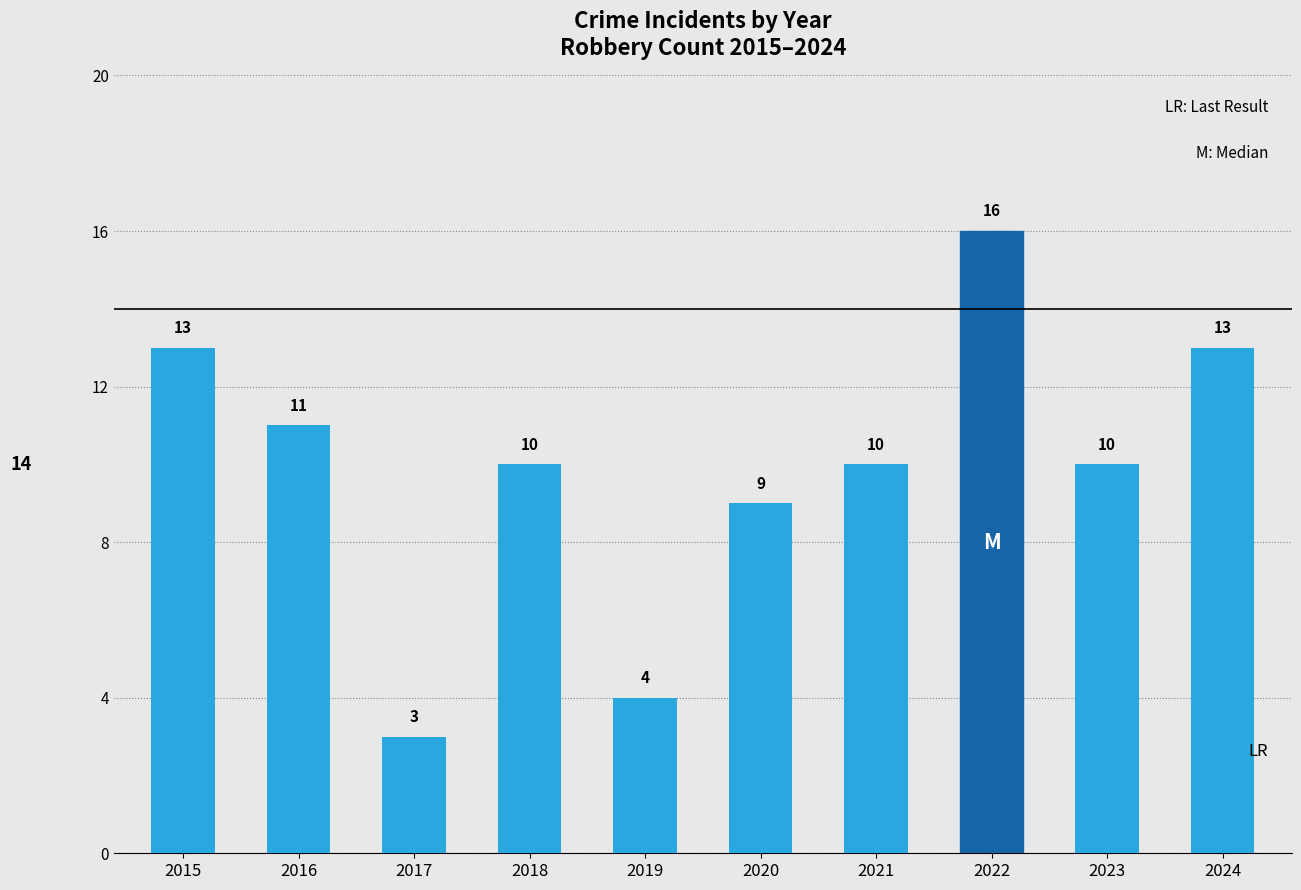

Count the number of data series in this chart.

1